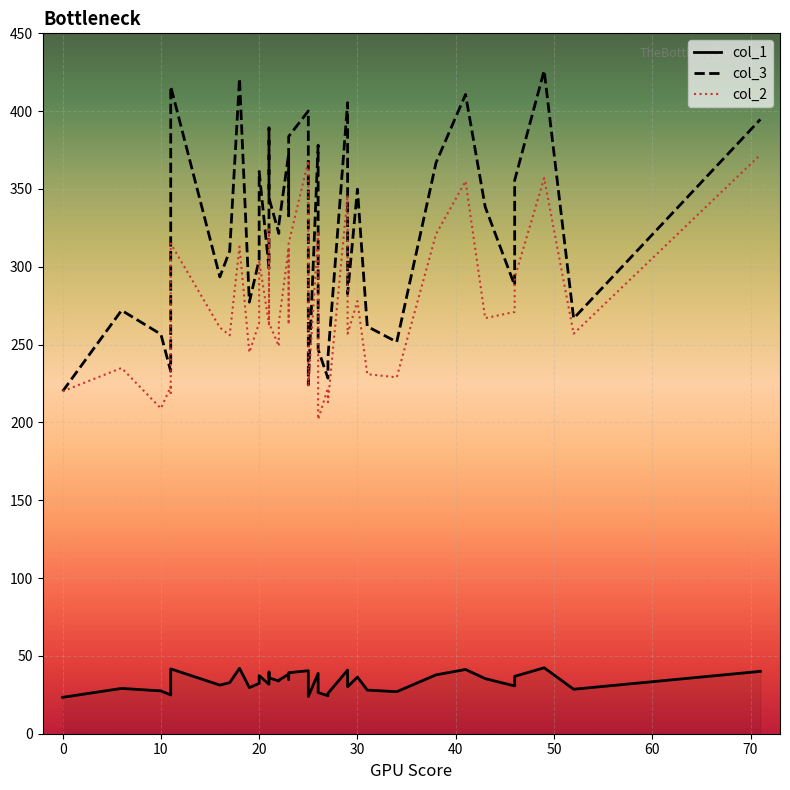

True or false: col_2 and col_1 cross at least once.

False